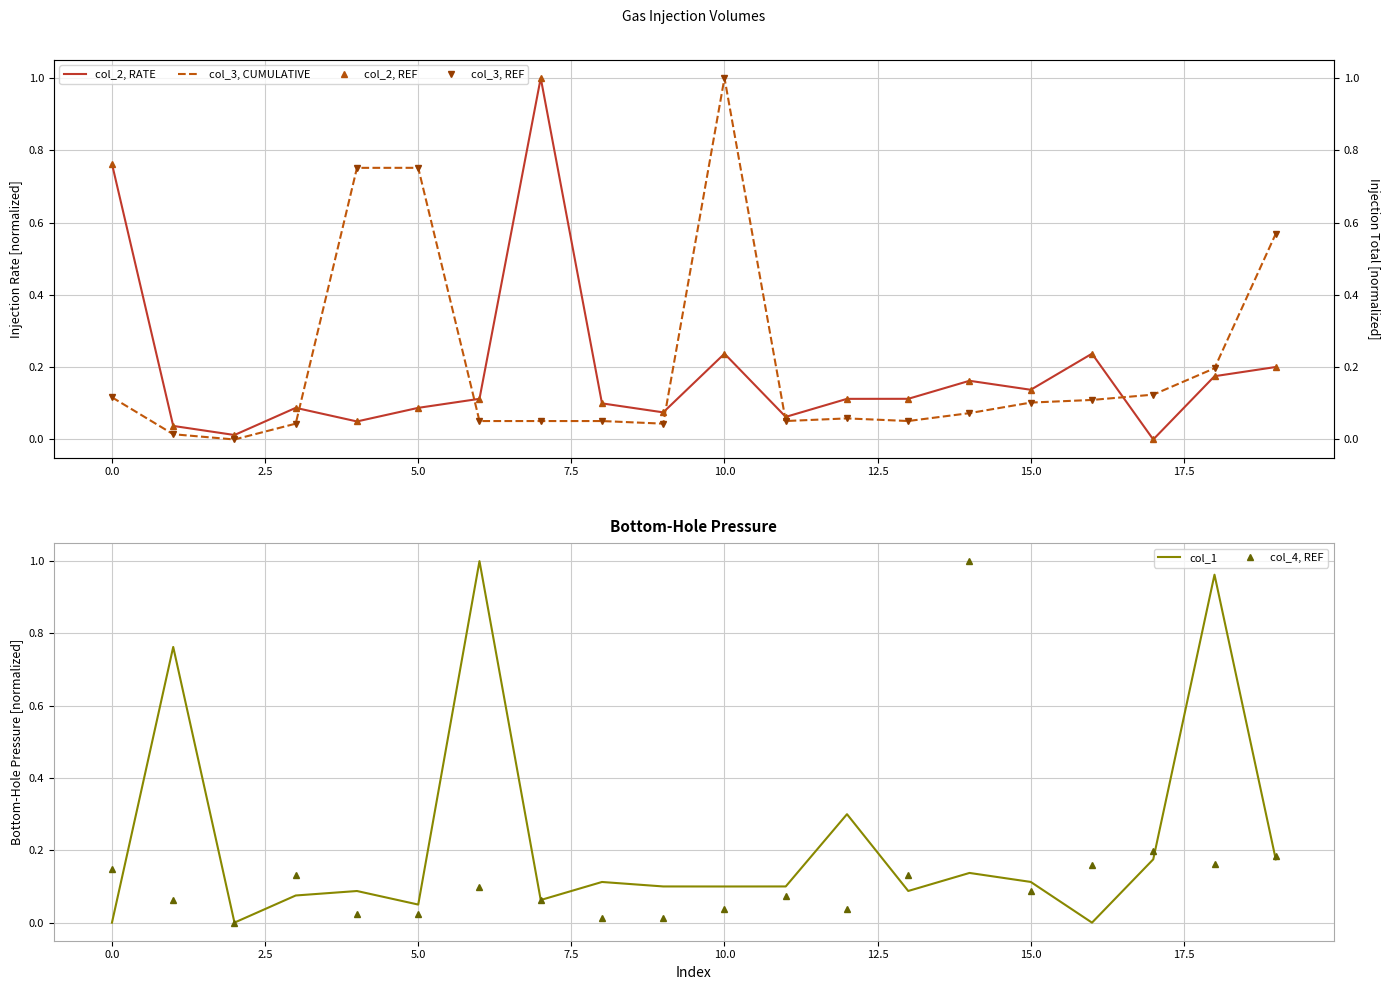

In col_3, CUMULATIVE, how many points are higher than both neighbors (excluding endpoints)?

3